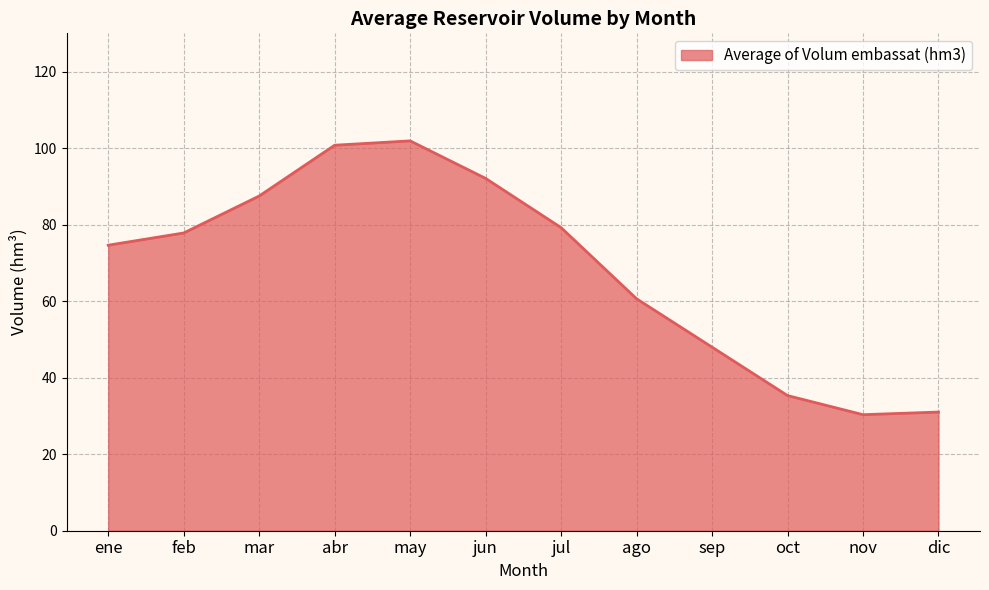

Approximately how many times larger is the value at dic compared to jun?

0.3